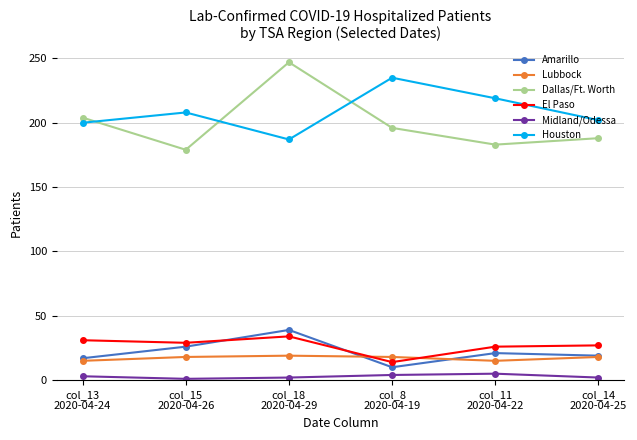

Which series has the largest range (max minus min)?

Dallas/Ft. Worth